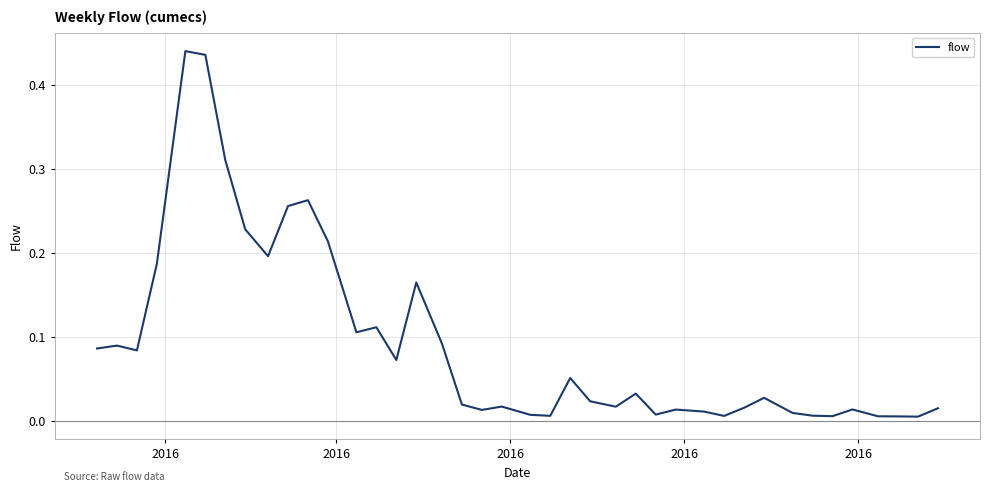

What is the maximum value shown in the chart?

0.4